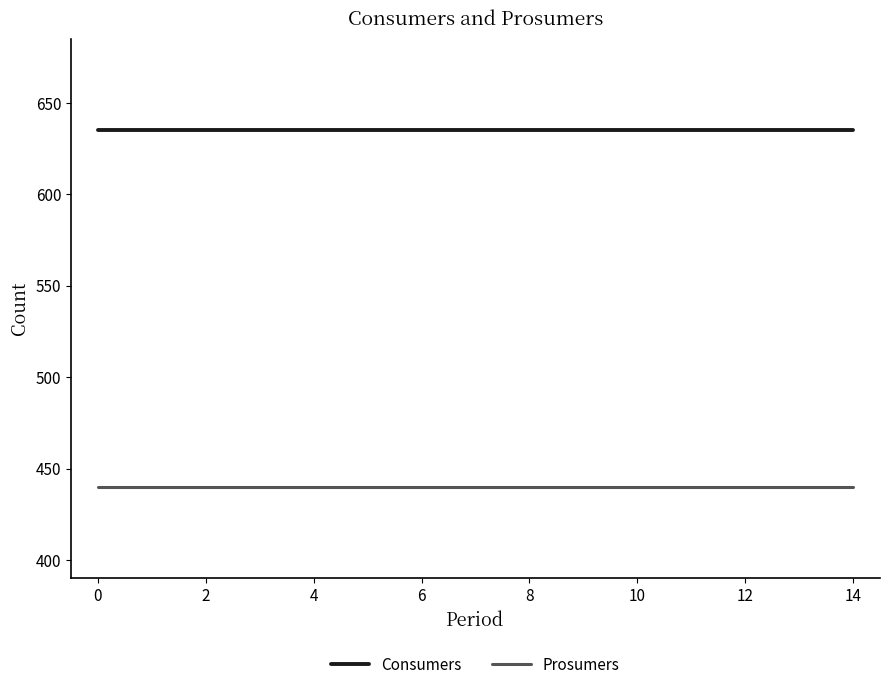

What is the minimum value for Prosumers?

440